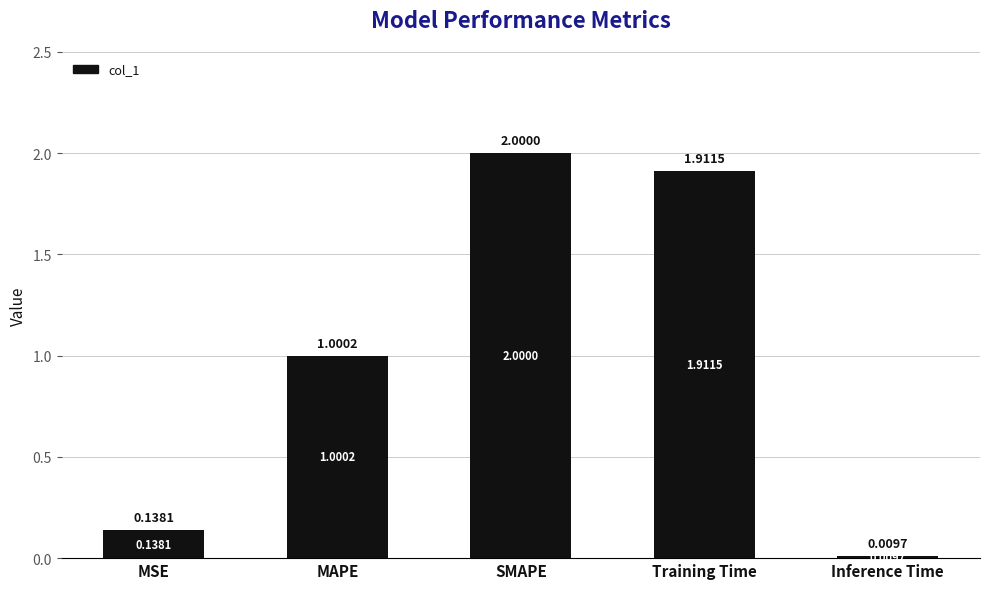

What is the change in value from SMAPE to Inference Time?

-2.0